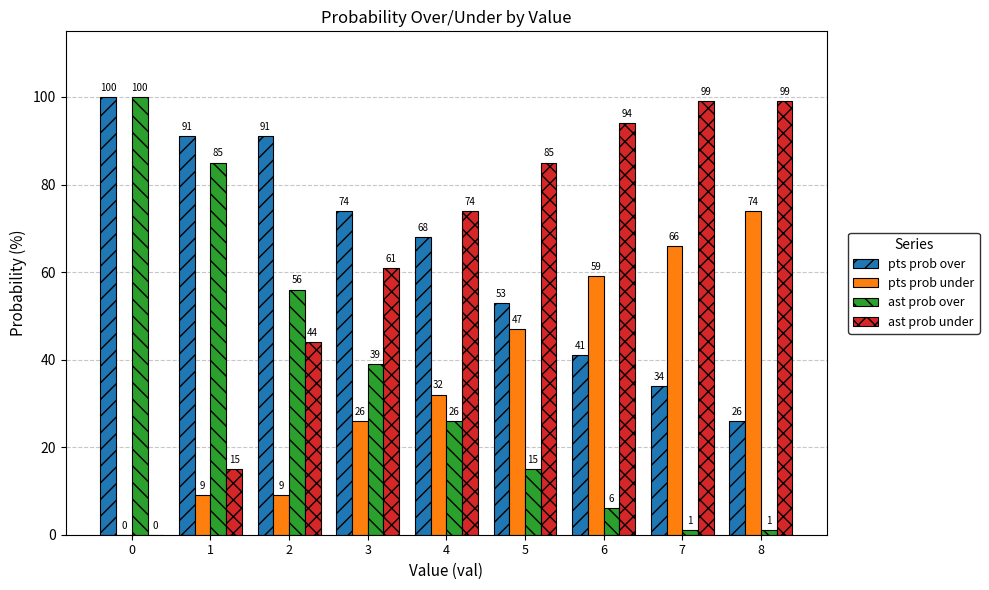

What is the maximum value for pts prob over?

100